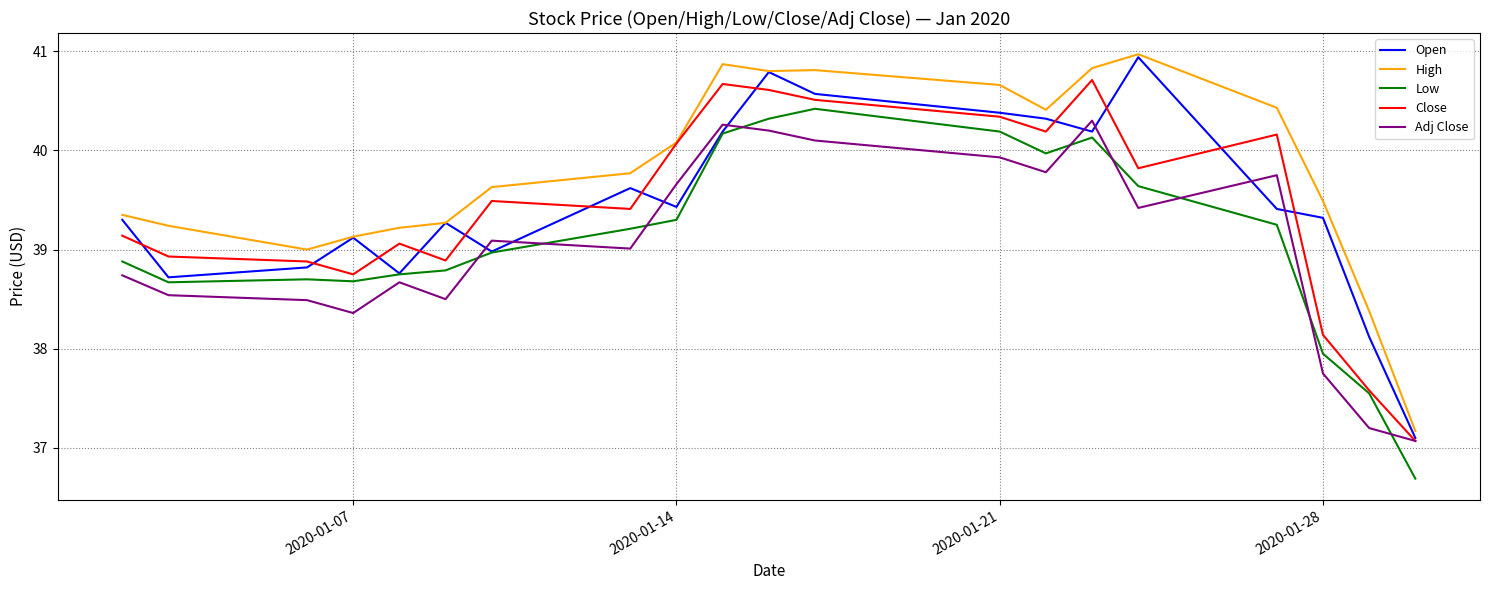

Which series has the largest total across all categories?

High